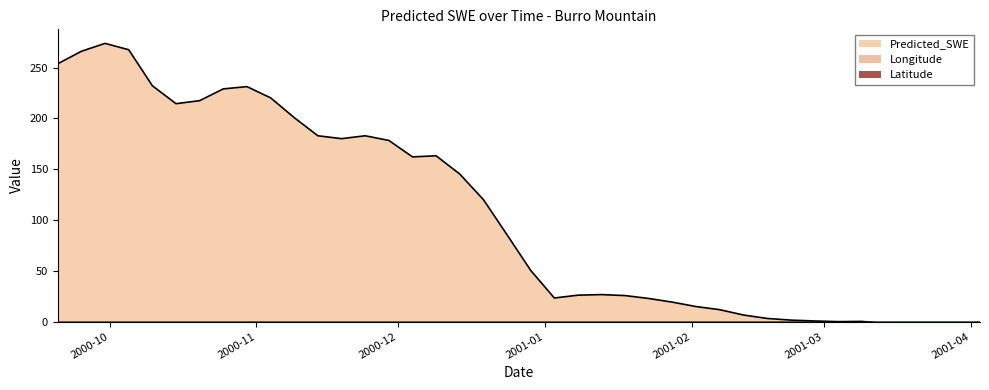

Read the Latitude value at 2001-04-03.

0.4